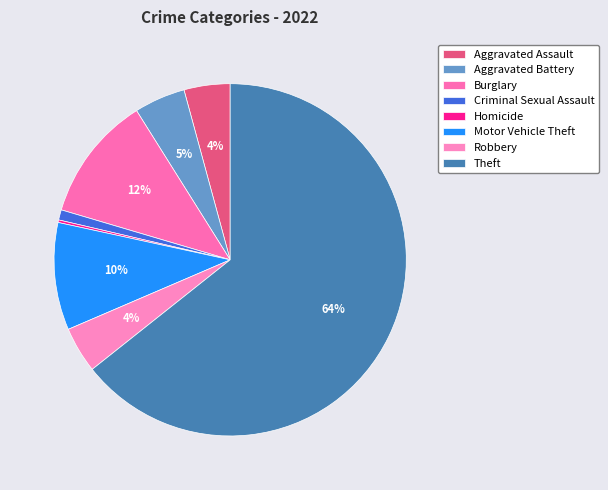

To the nearest percent, what percentage of the pie is Aggravated Battery?

5%